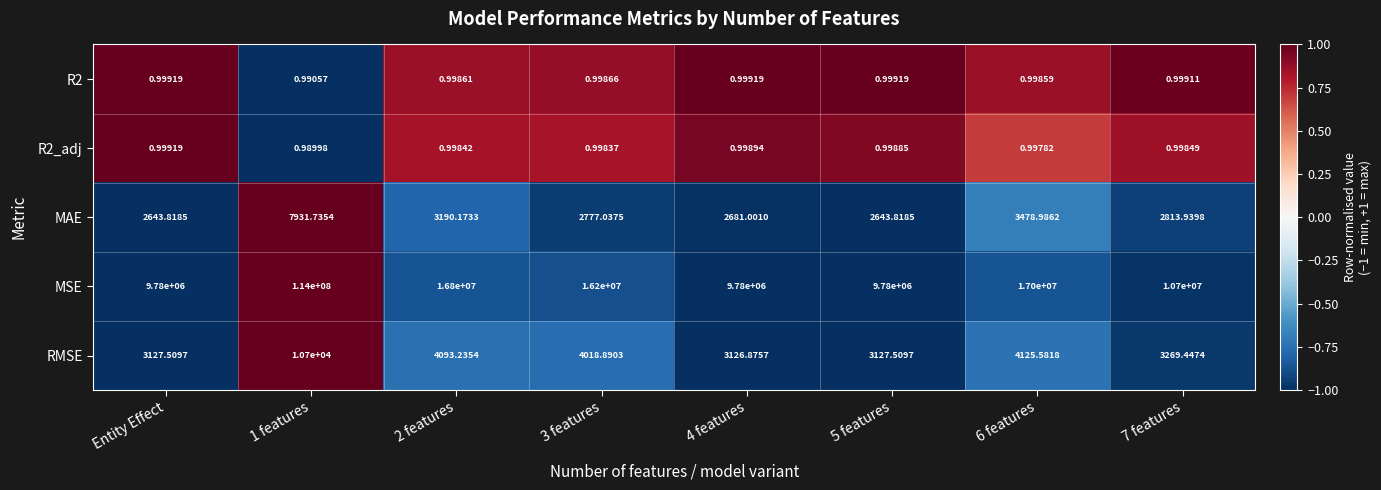

Count the number of data series in this chart.

5